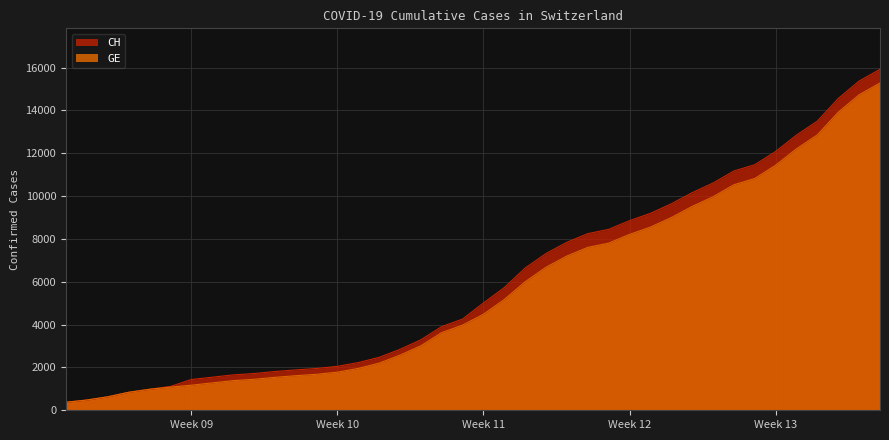

Which series has the largest range (max minus min)?

CH